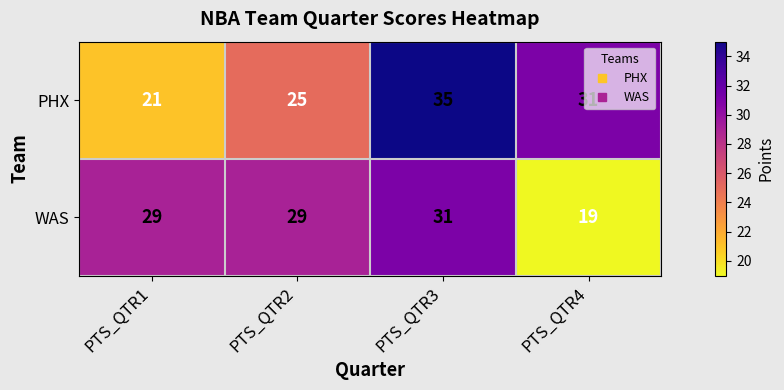

At which category is the sum across all series the highest?

PTS_QTR3